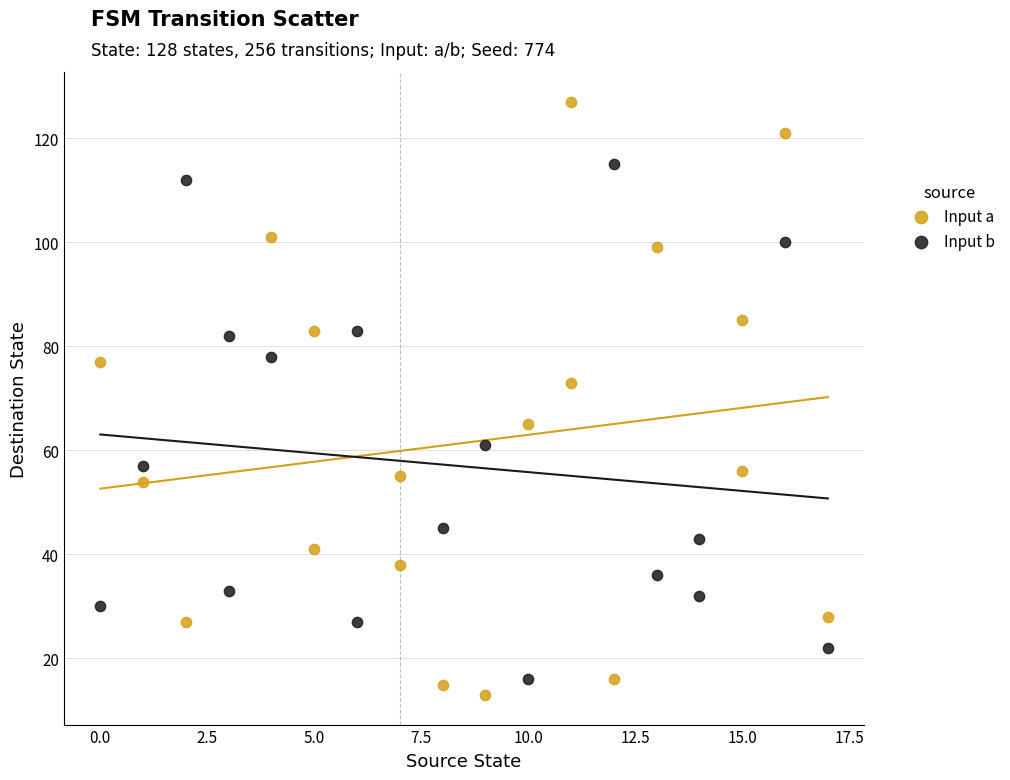

Which series has the largest Y range (max minus min)?

Input a